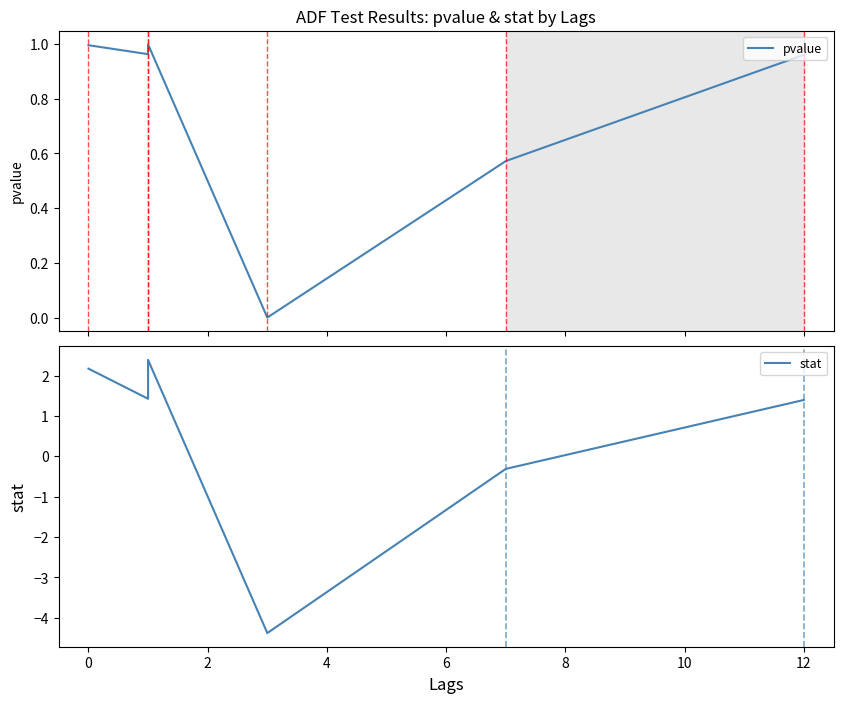

What is the difference between the second highest and minimum values in the stat series?

6.6